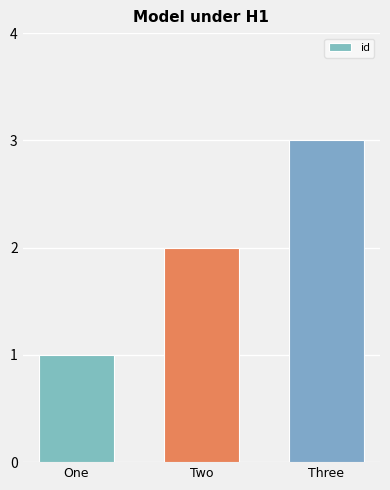

How many distinct data groups are displayed?

1